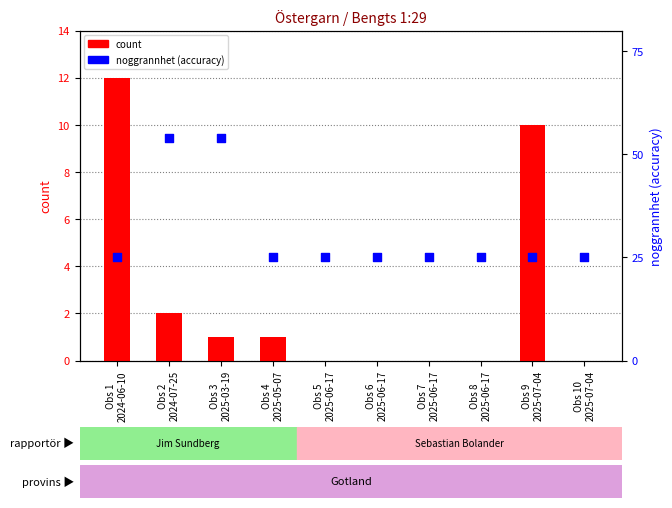

Which series reaches the minimum Y coordinate?

count